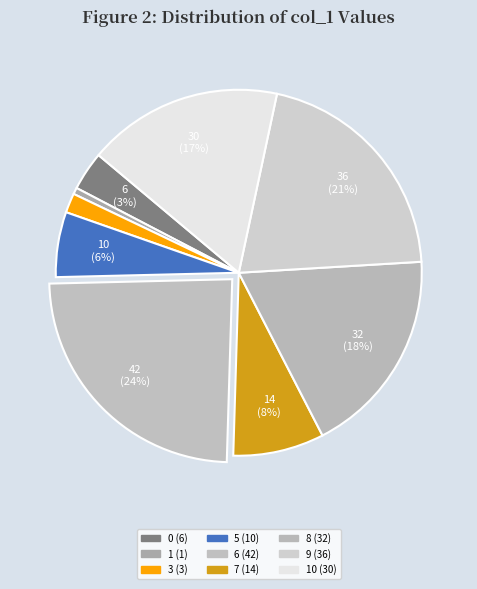

Count the number of slices in the pie.

9